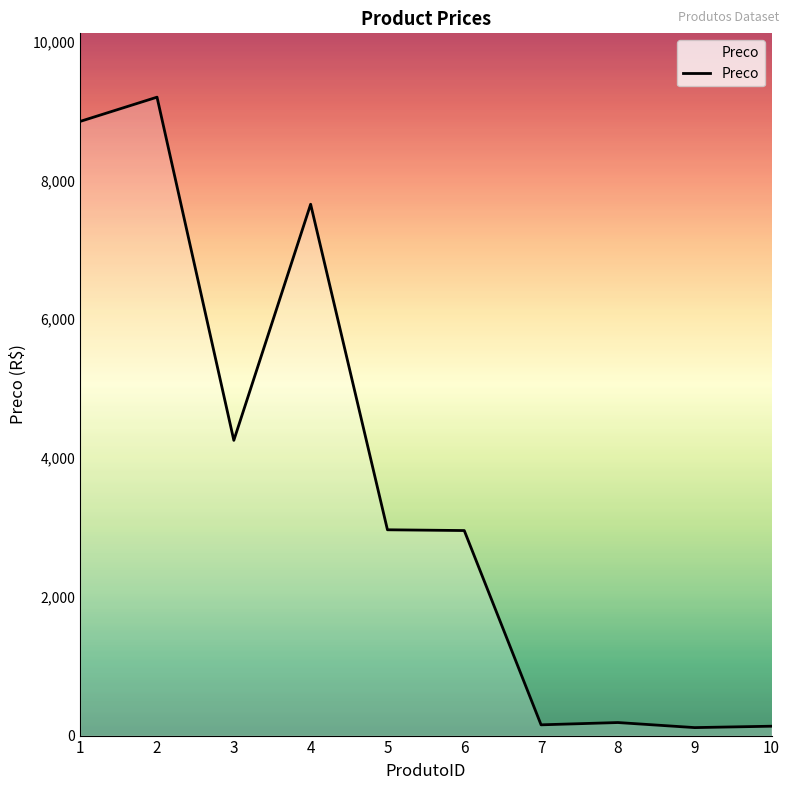

What is the difference between the maximum and minimum values?

9086